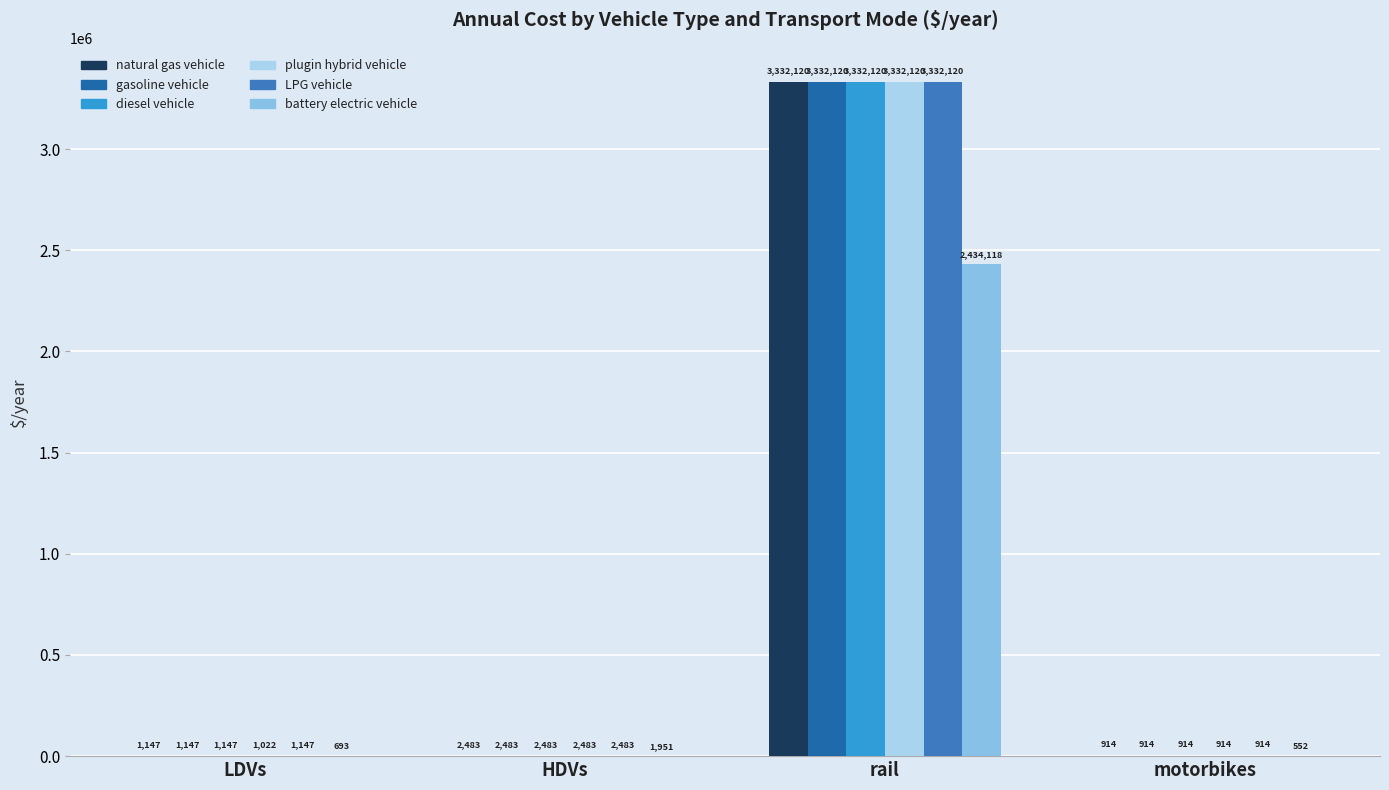

Between rail and motorbikes, which series saw the biggest shift?

natural gas vehicle